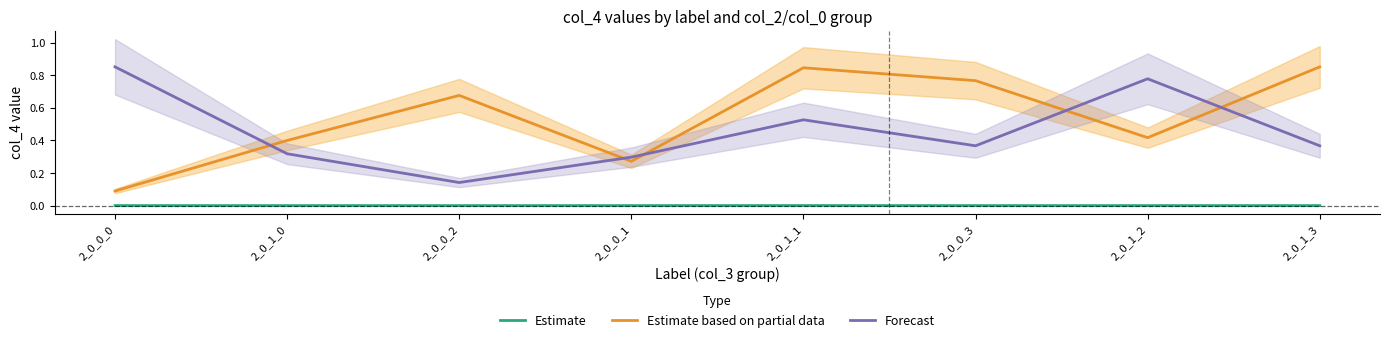

Which has a higher value, 2_0_0_1 or 2_0_1_0?

2_0_1_0